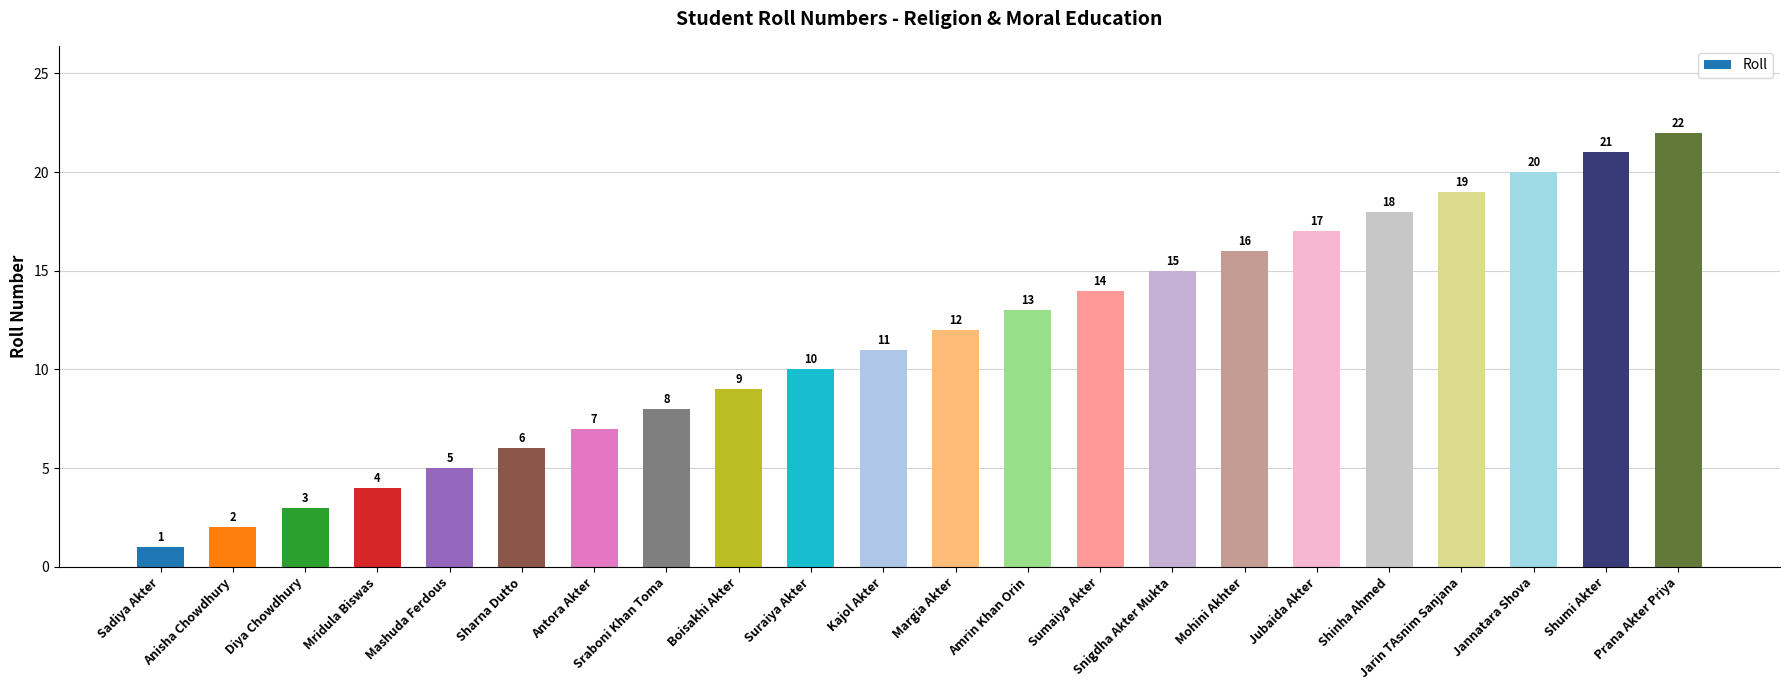

The chart shows a value of 7 at Shumi Akter. True or false?

False